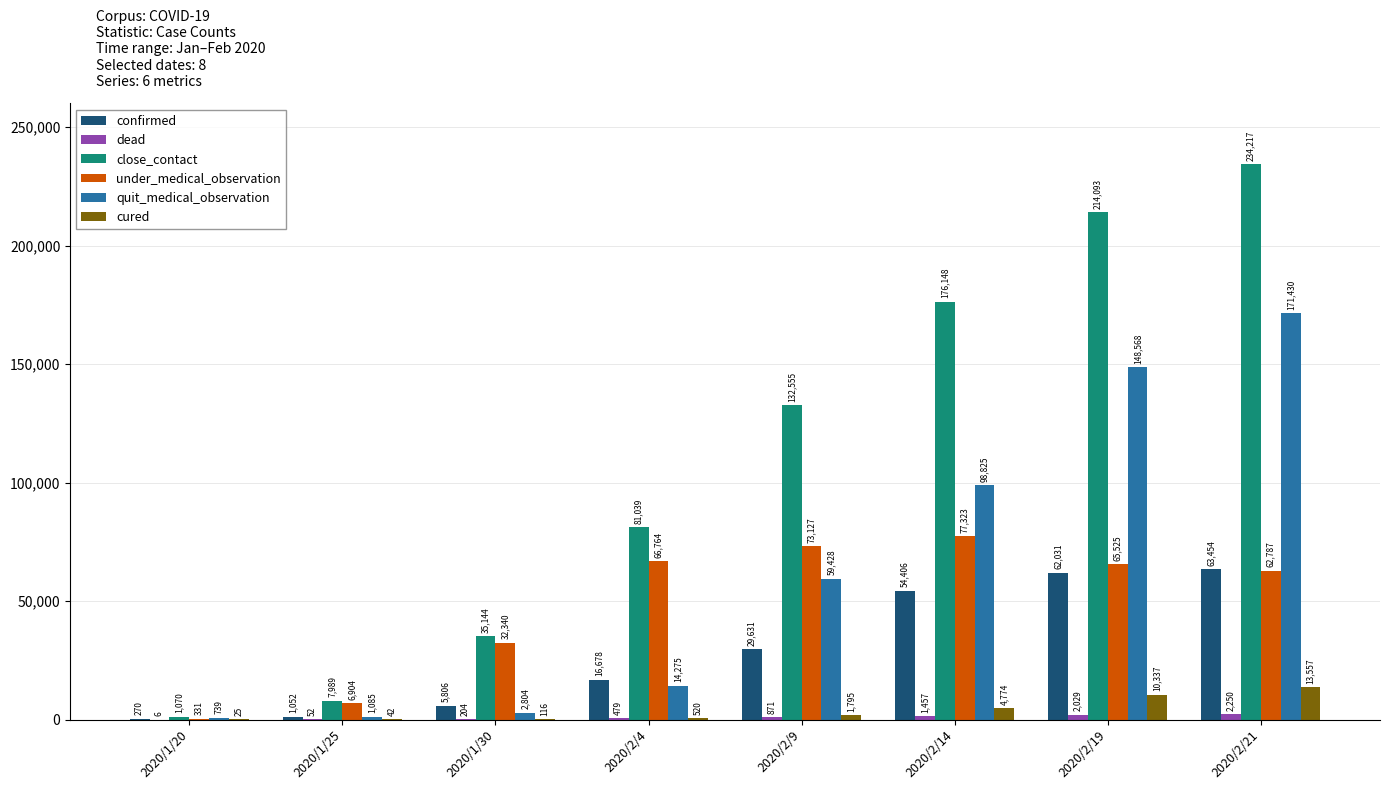

Which series has the widest spread of values?

close_contact